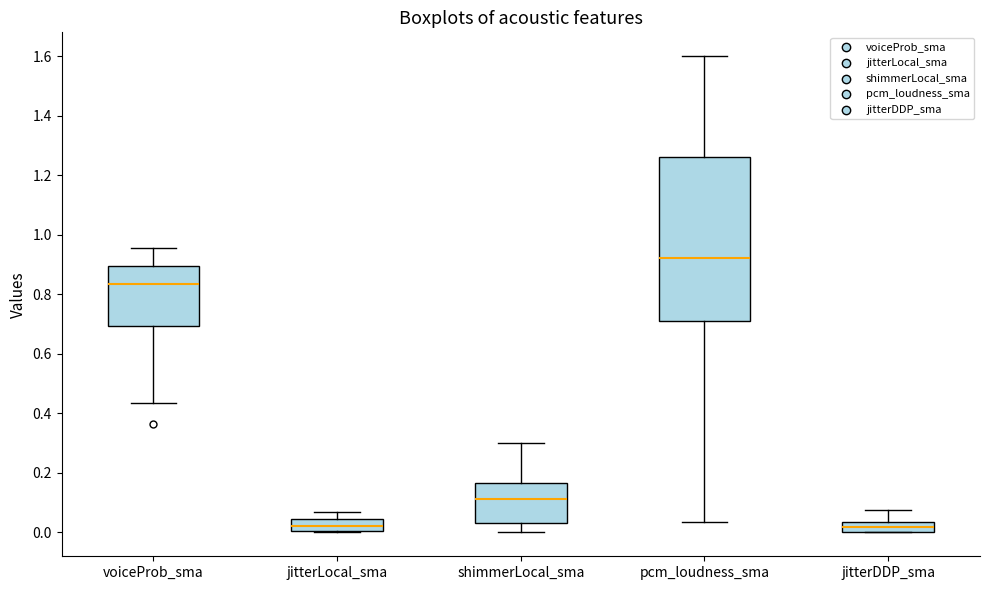

Reading left to right, read every box against the y-axis: the position of its median line, the range the box covers, and the ends of its whiskers. The values are not printed on the chart, so give them approximately, as read against the axis.

voiceProb_sma: median 0.84, box 0.70 to 0.90, whiskers 0.44 to 0.96
jitterLocal_sma: median 0.02, box 0.00 to 0.04, whiskers 0.00 to 0.06
shimmerLocal_sma: median 0.12, box 0.04 to 0.16, whiskers 0.00 to 0.30
pcm_loudness_sma: median 0.92, box 0.72 to 1.26, whiskers 0.04 to 1.60
jitterDDP_sma: median 0.02, box 0.00 to 0.04, whiskers 0.00 to 0.08